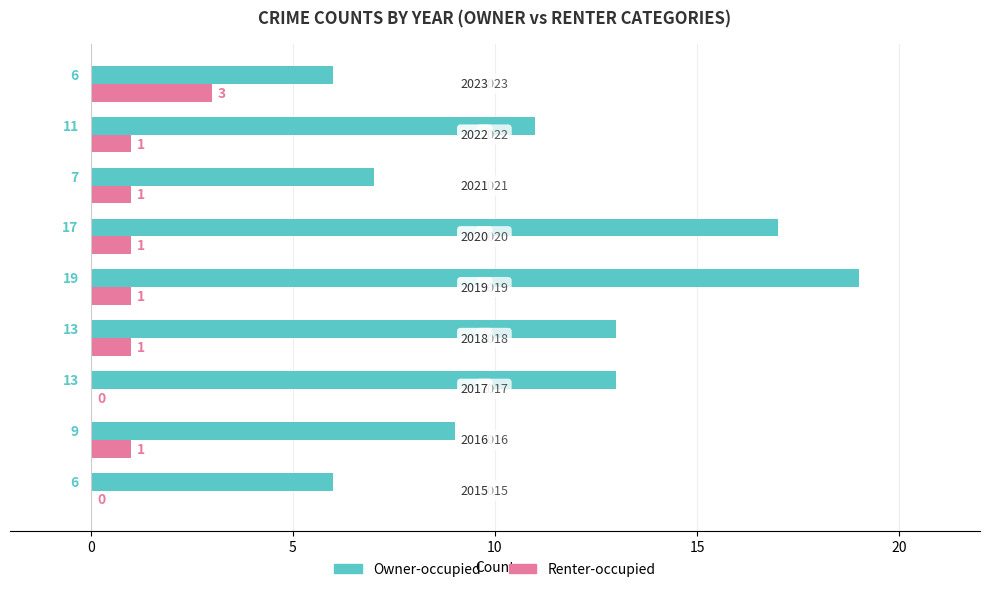

What is the sum of all Owner-occupied values?

101